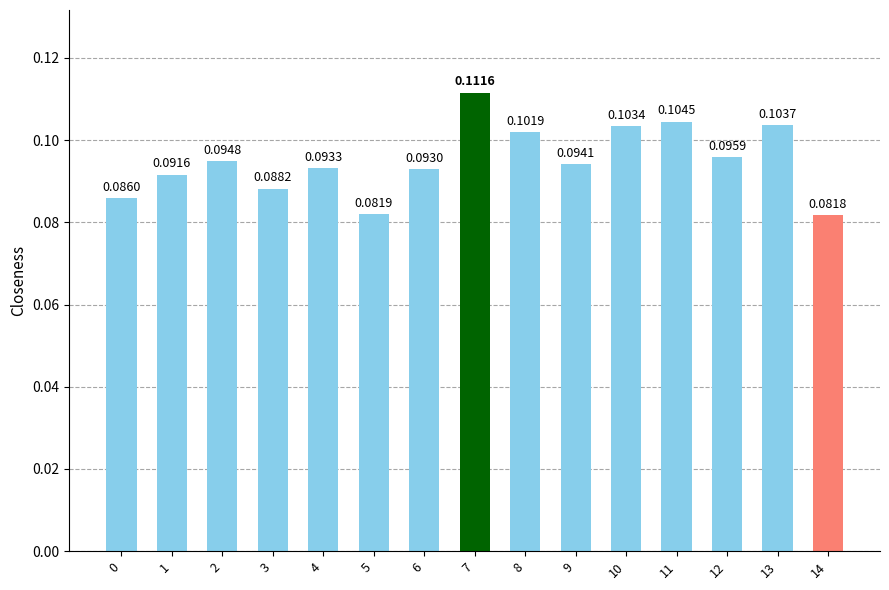

At which category does the chart reach its peak across all series?

7